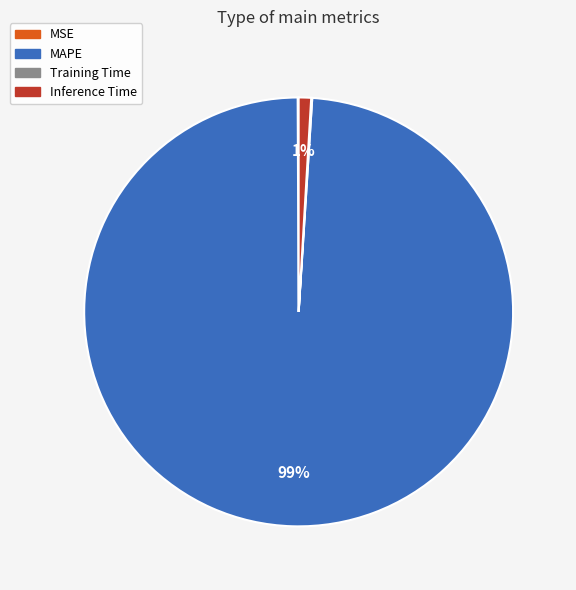

Which category has the biggest portion of the pie?

MAPE